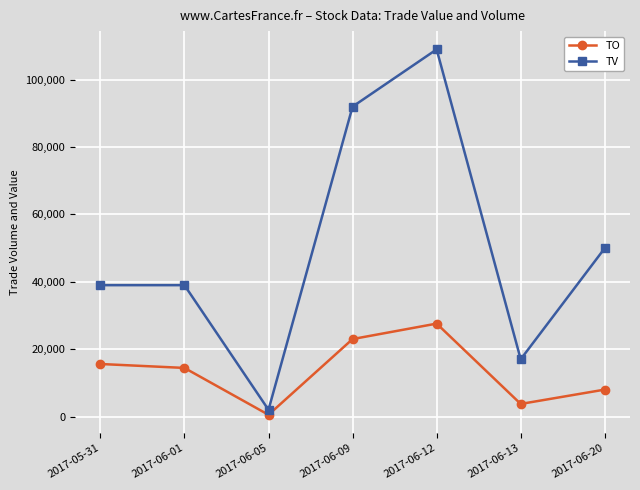

True or false: TO and TV intersect in this chart.

False